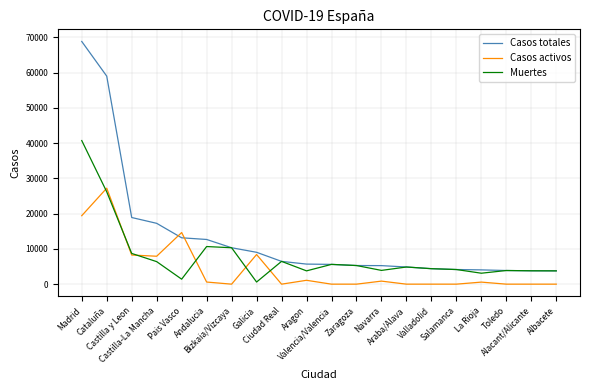

Which series has the largest range (max minus min)?

Casos totales